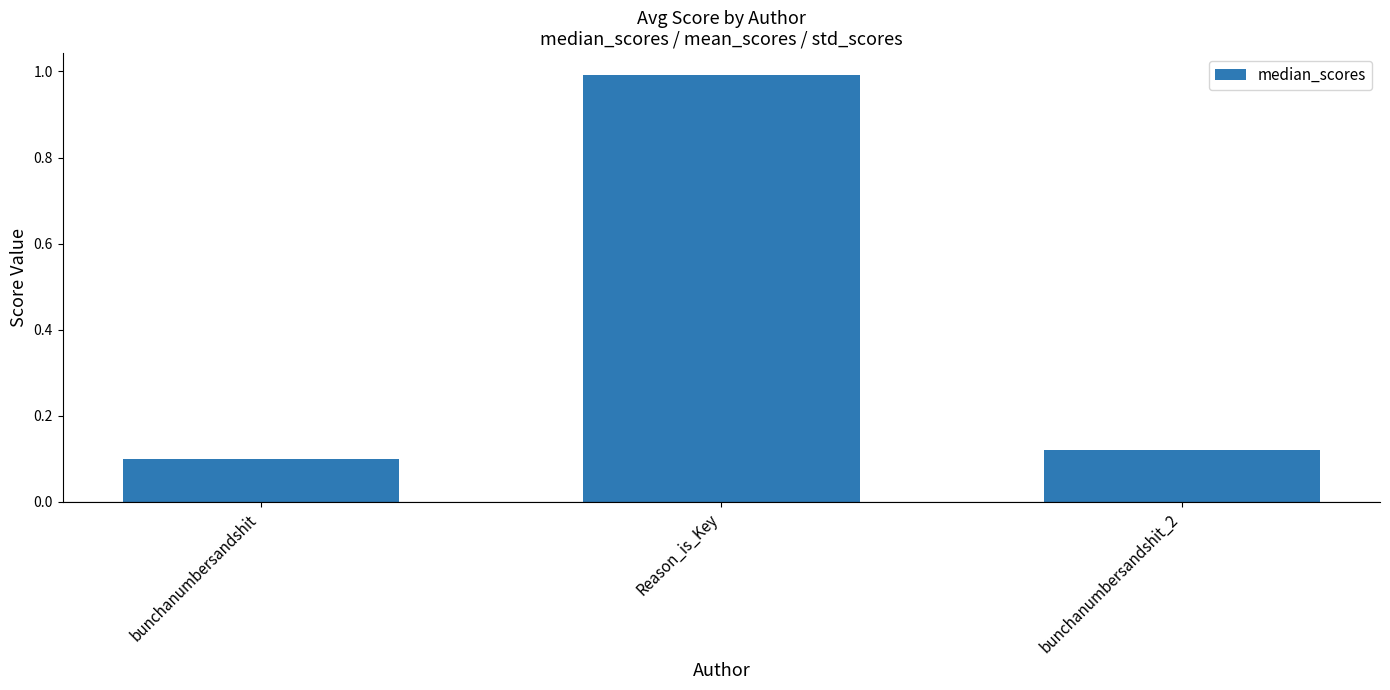

What is the change in value from Reason_is_Key to bunchanumbersandshit_2?

-0.9